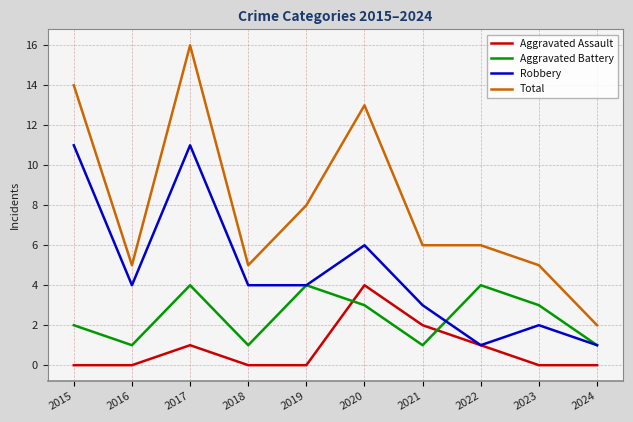

How many times do Aggravated Battery and Aggravated Assault cross each other?

2